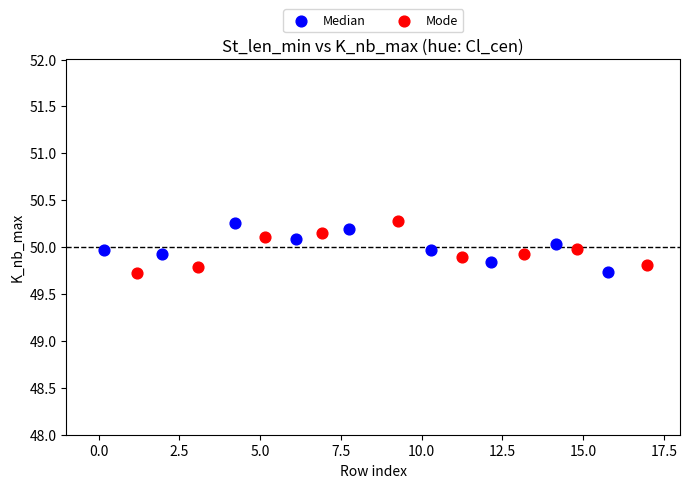

What are all the series names shown in the legend?

Median, Mode